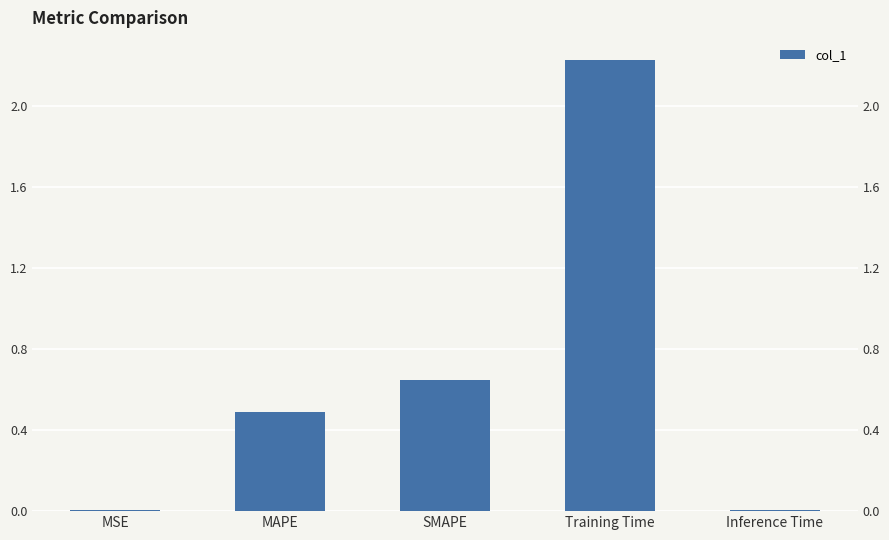

How many bars are there in total?

5